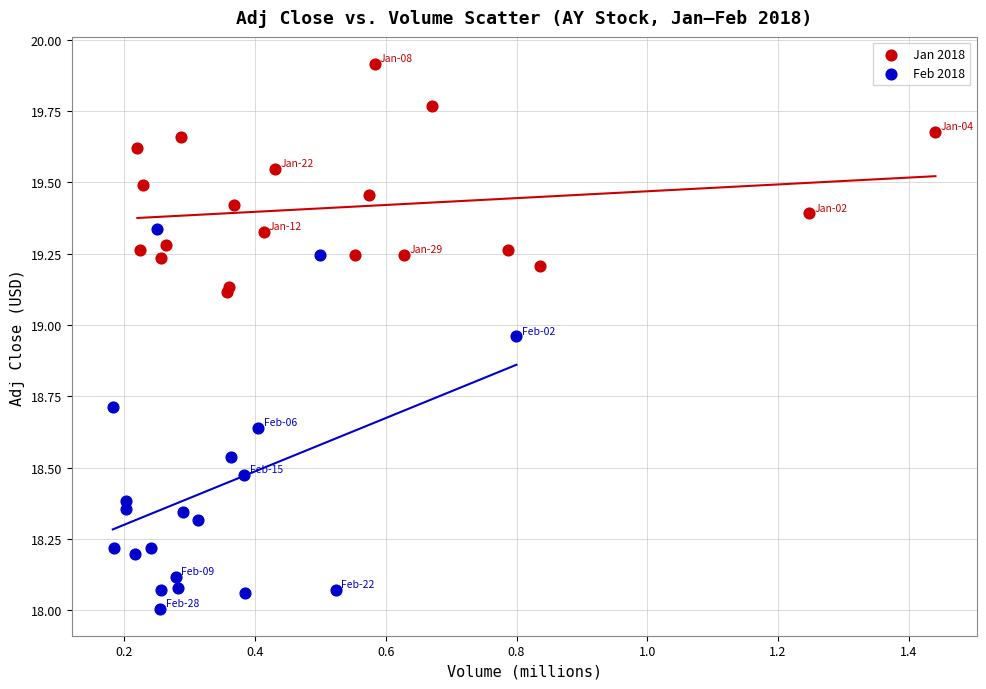

Which series reaches the maximum Y coordinate?

Jan 2018